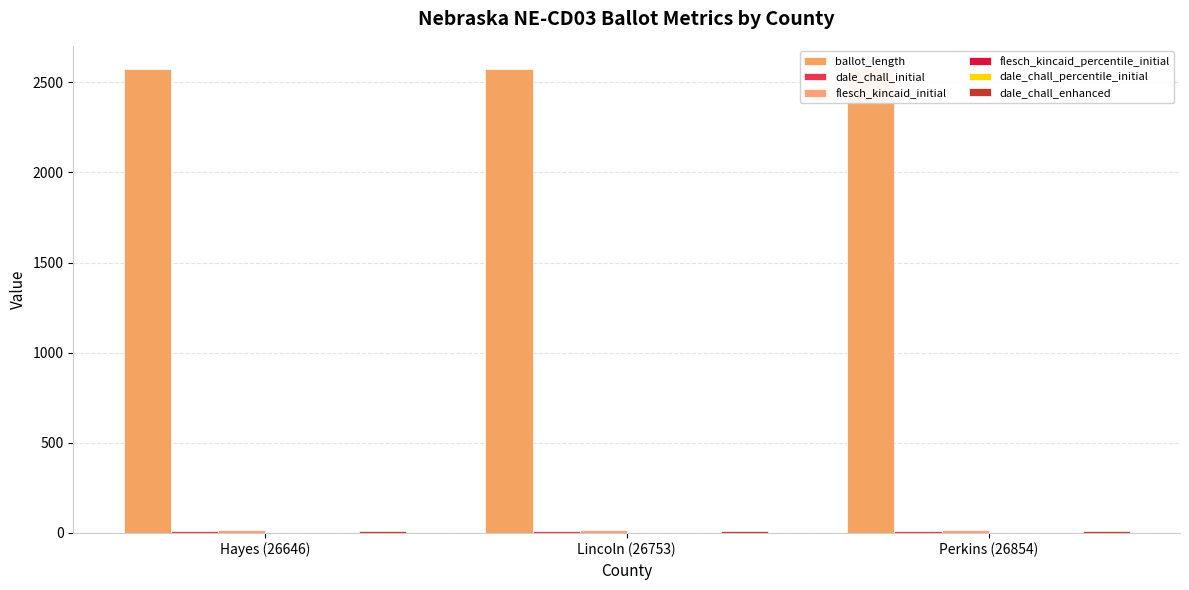

The value of dale_chall_enhanced at Perkins (26854) is 11.6. True or false?

True